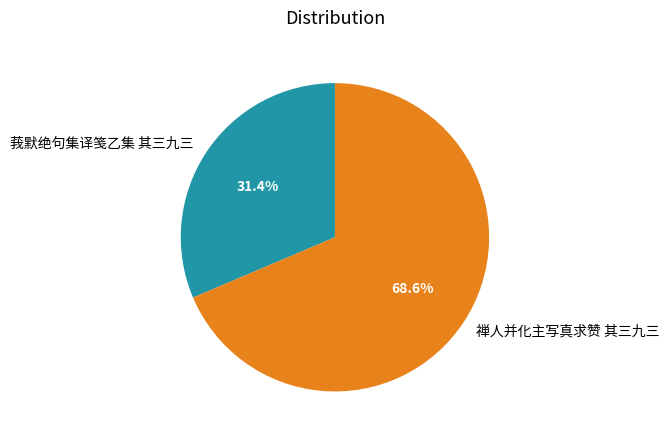

Rank the categories by value from highest to lowest.

禅人并化主写真求赞 其三九三, 莪默绝句集译笺乙集 其三九三